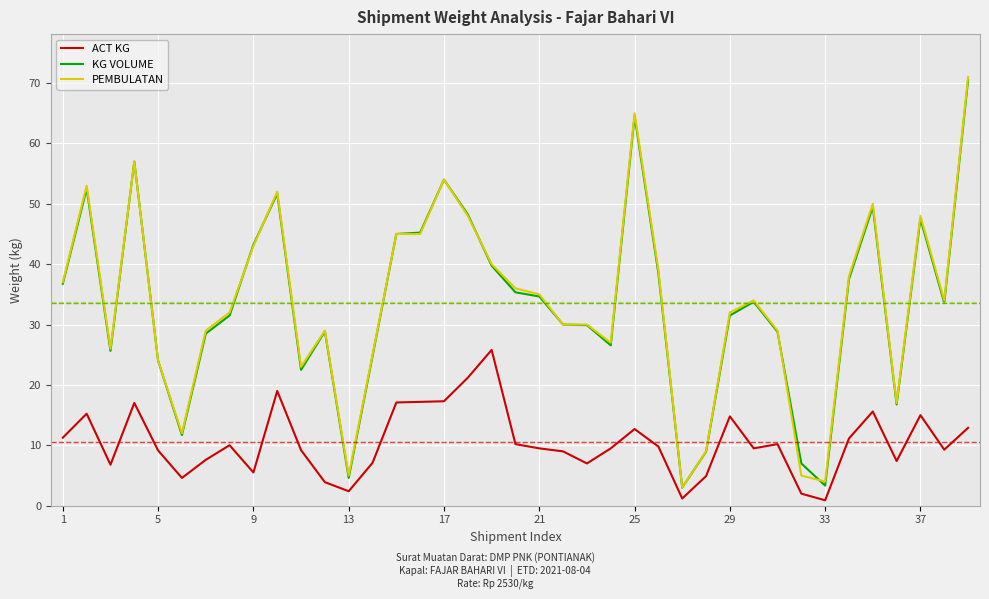

True or false: PEMBULATAN and ACT KG intersect in this chart.

False